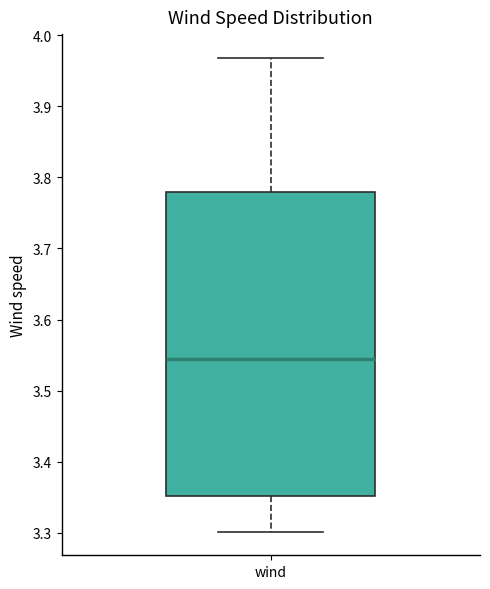

Where is the upper edge of the box for wind on the y-axis? The values are not printed on the chart, so give them approximately, as read against the axis.

3.78